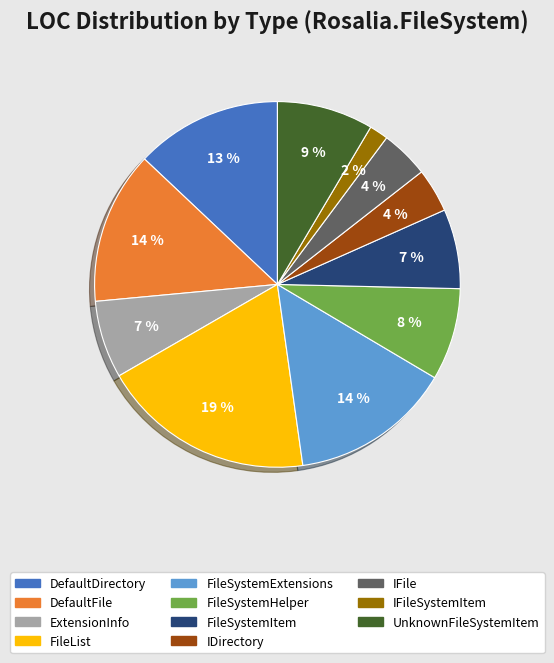

Do FileSystemExtensions and DefaultFile together represent more than half of the pie?

No